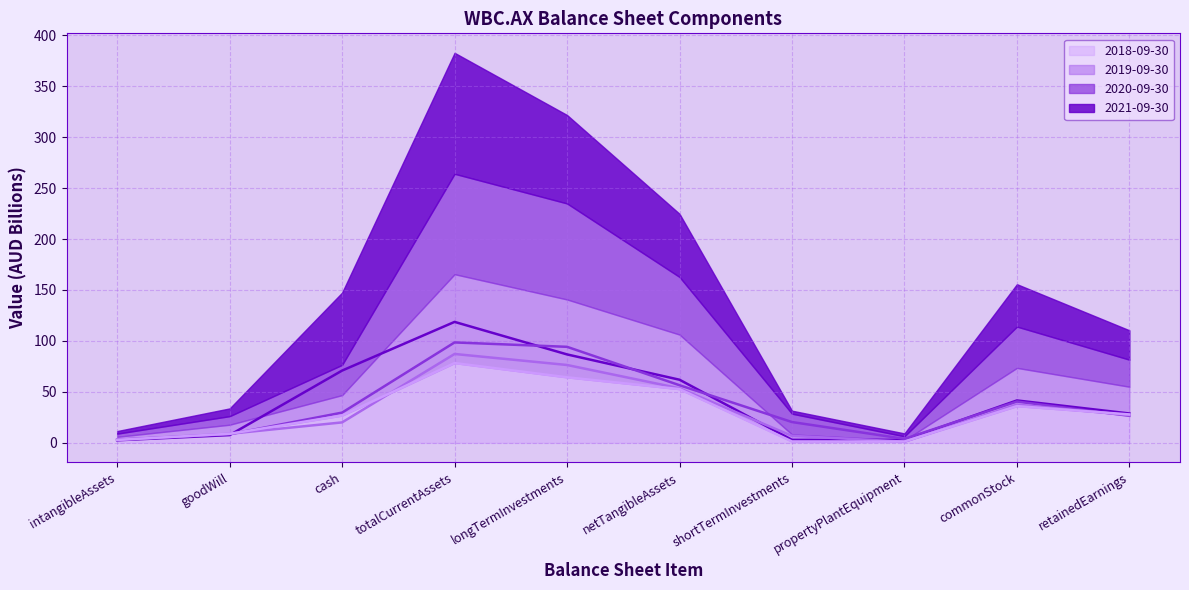

What is the total value across all series at goodWill?

33.8